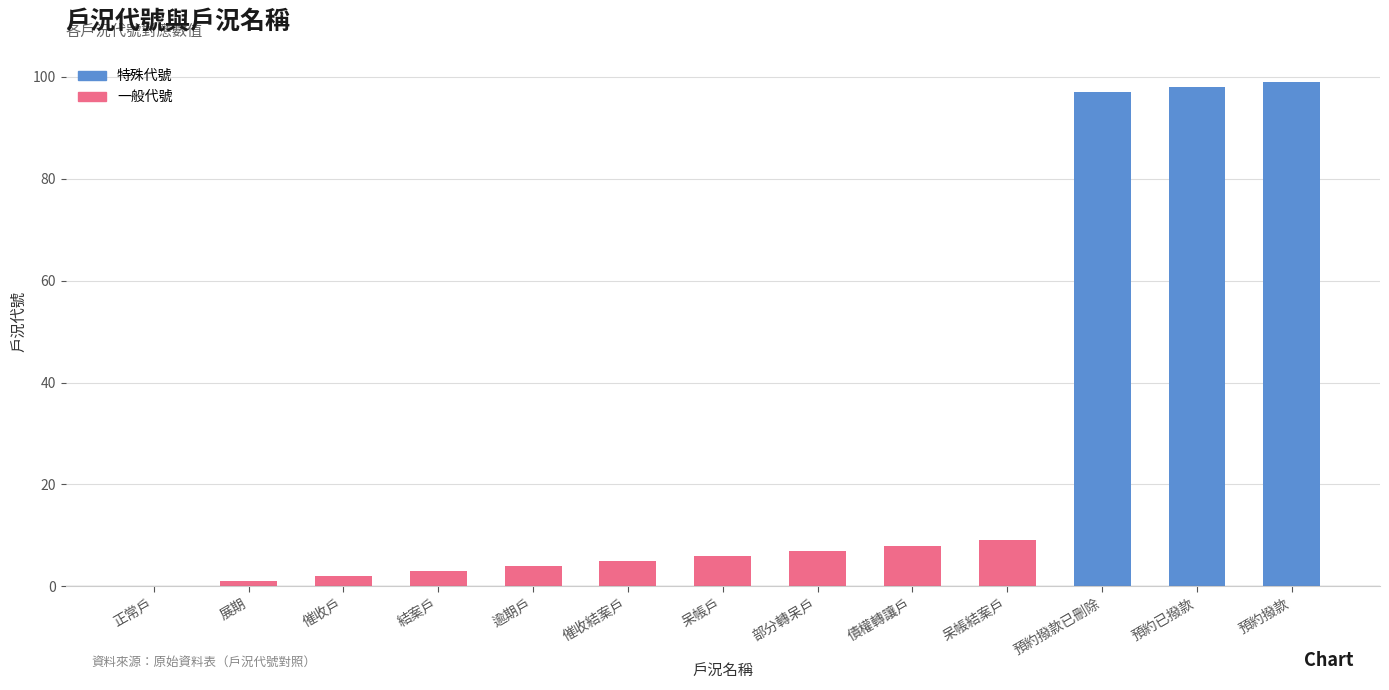

How many series are shown in this chart?

1